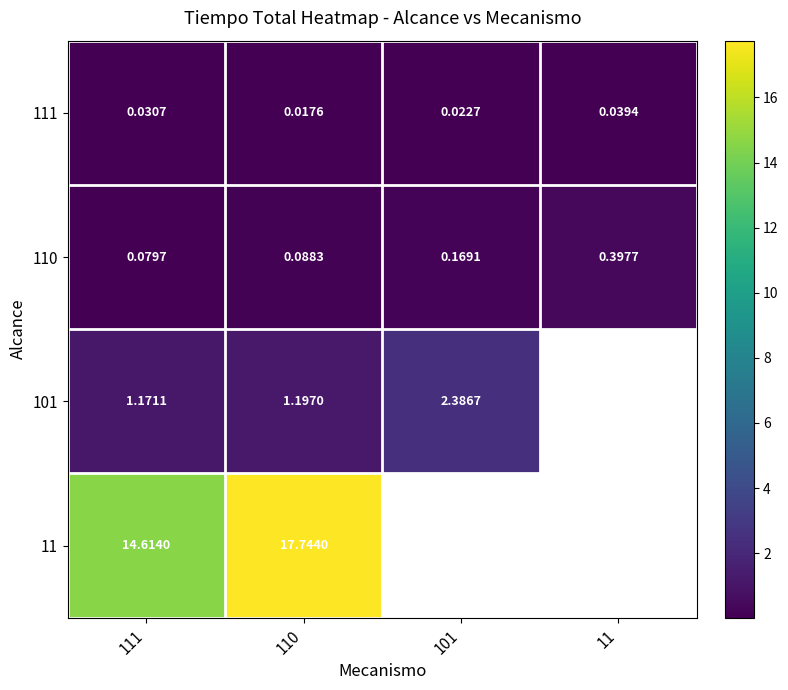

Is the value of 111 at 11 greater than the value of 110 at 101?

No